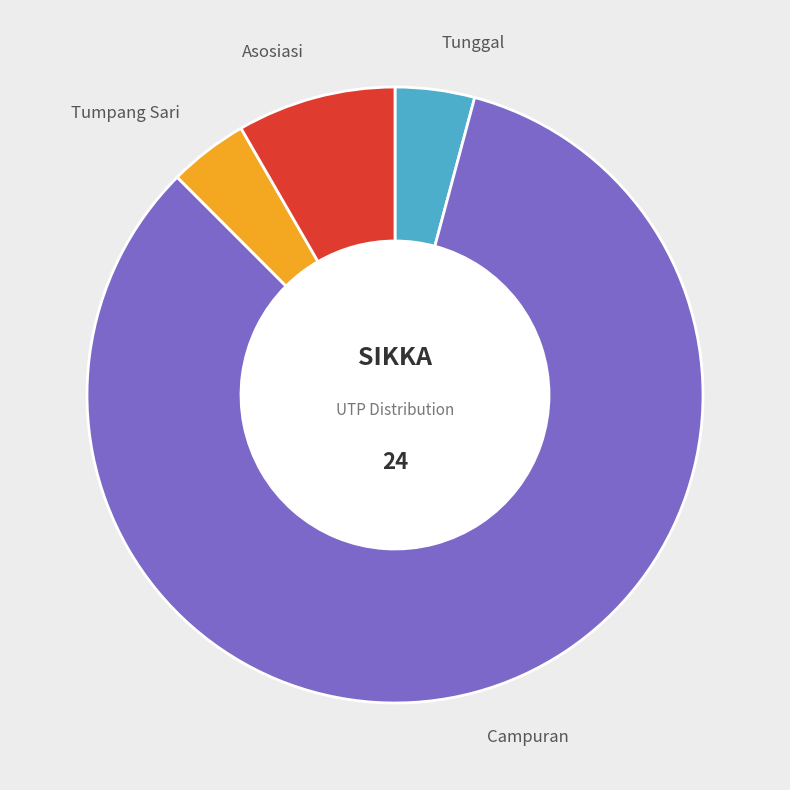

Is it true that Asosiasi is 22% of the pie?

False